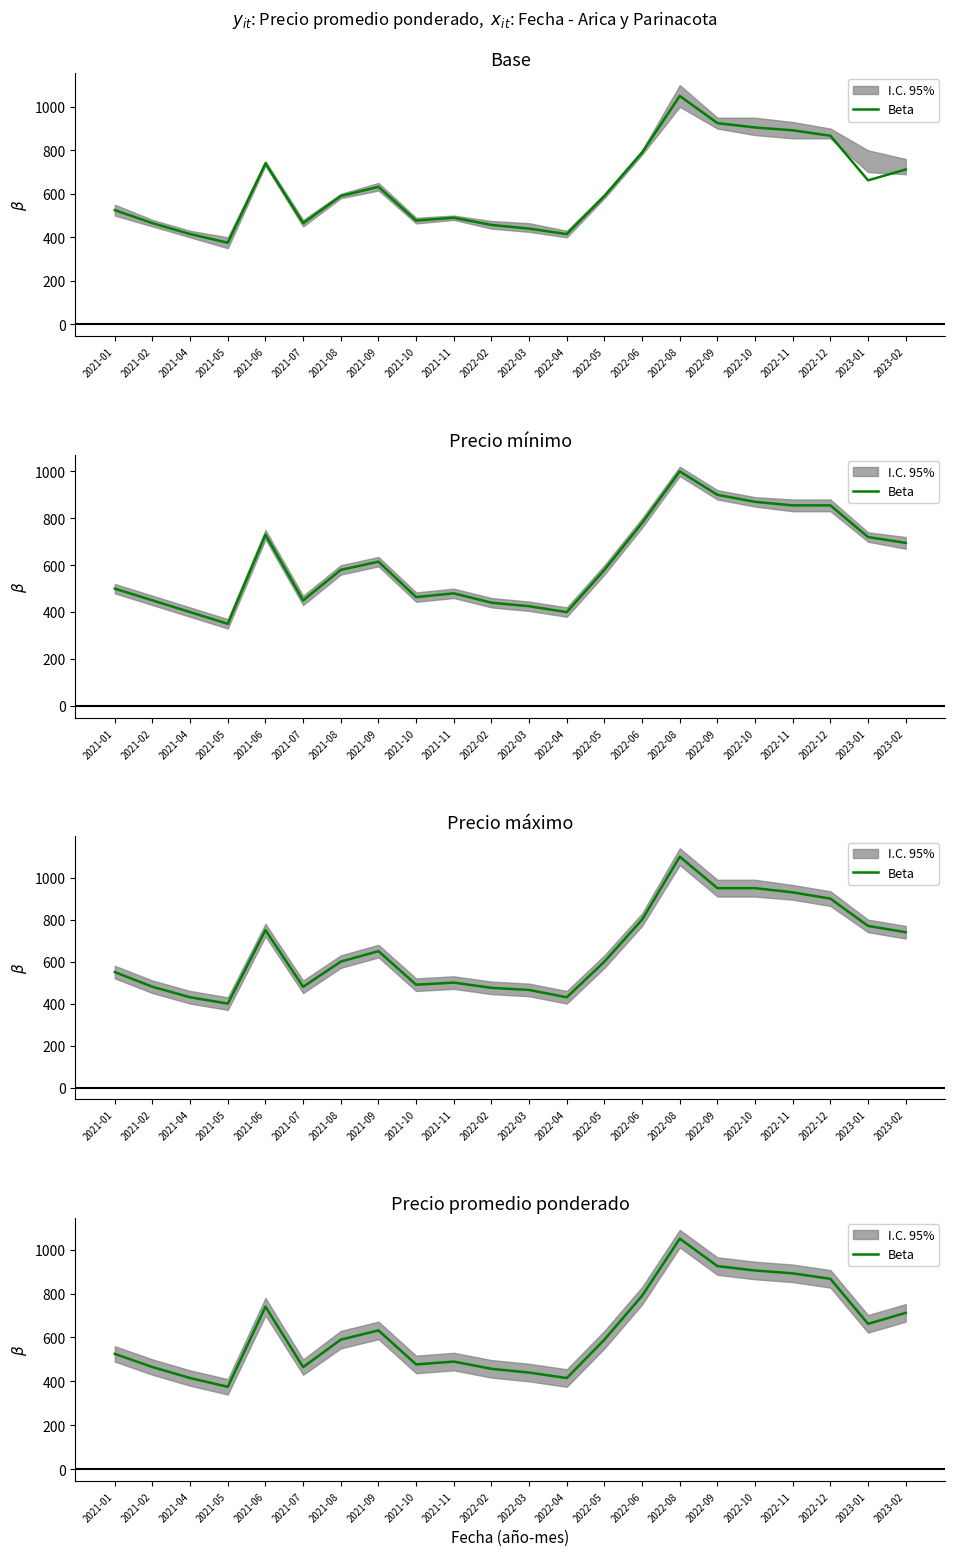

Read the value at 2022-11, to the nearest 100.

900